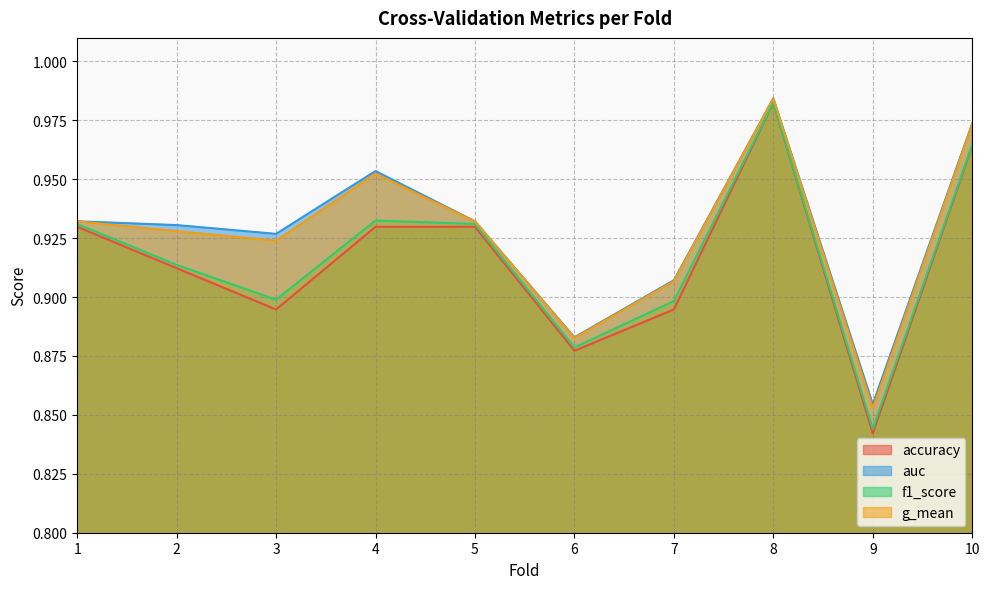

The value of accuracy at 1 is 0.4. True or false?

False